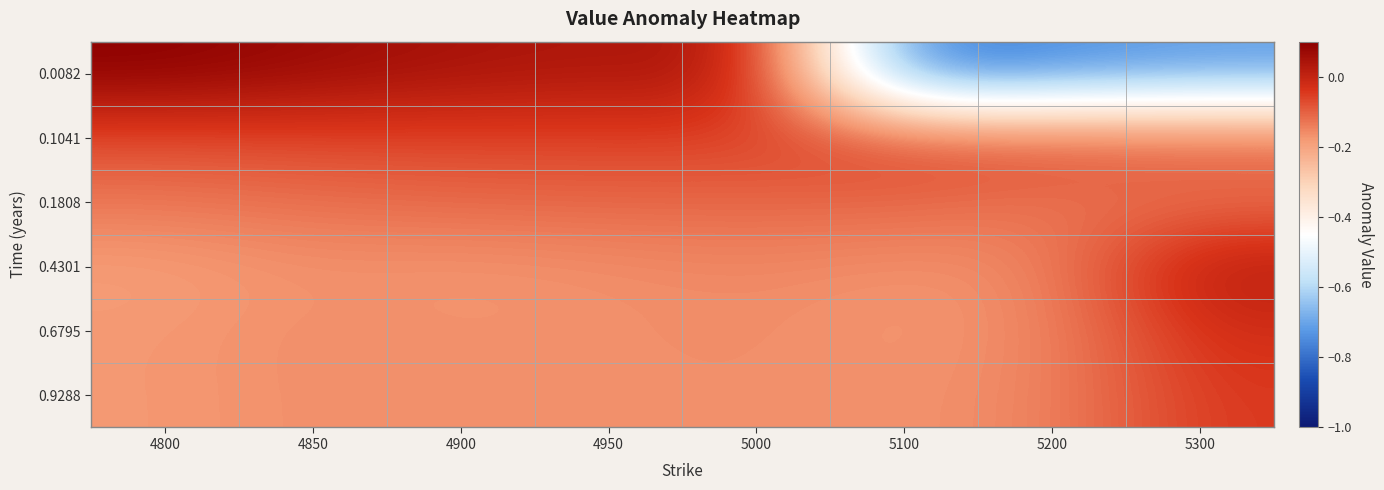

At 4850, list the series in order from smallest to largest.

0.4301, 0.9288, 0.6795, 0.1808, 0.1041, 0.0082